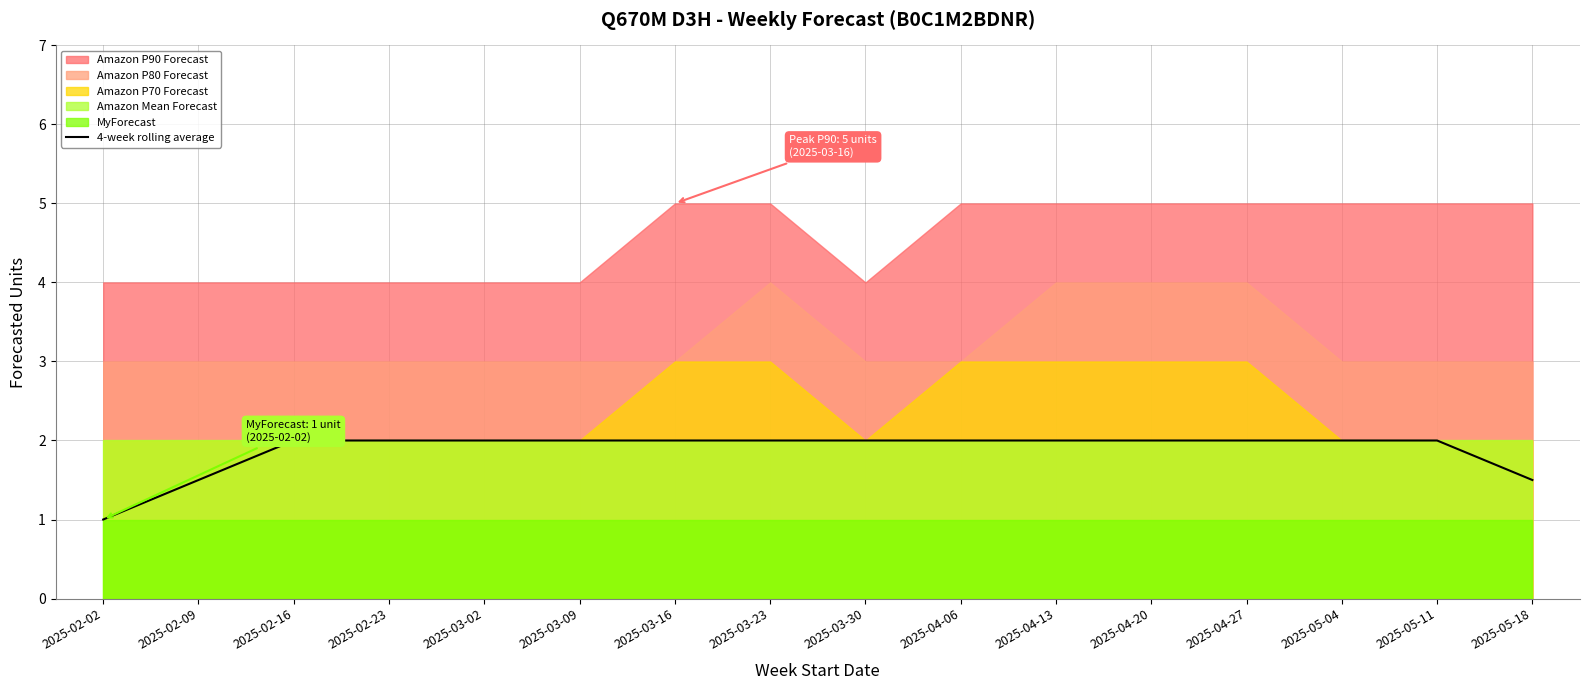

Which category has the lowest value across all series?

2025-02-02